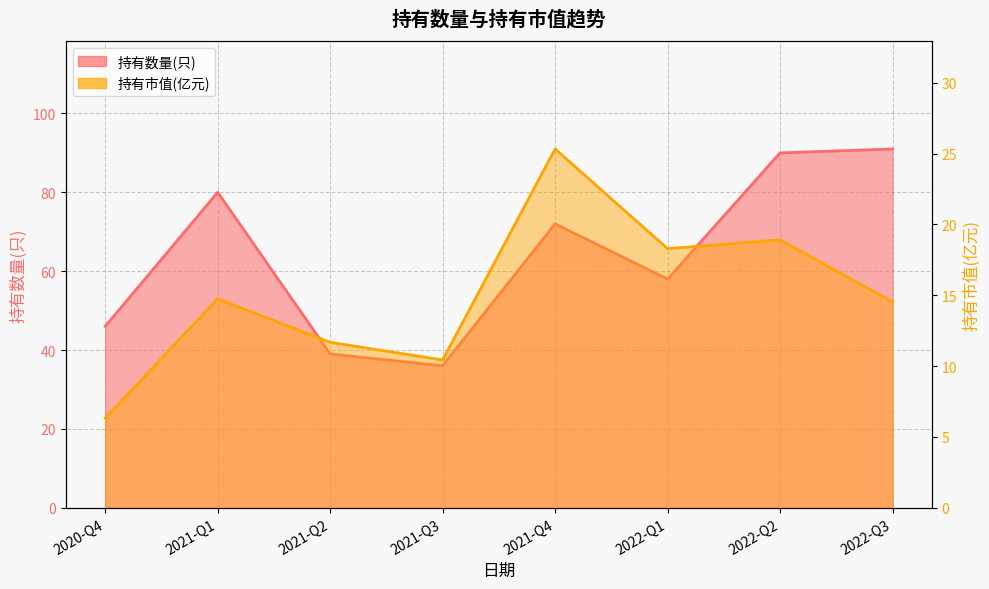

Is the value of 持有市值(亿元) at 2021-Q4 greater than the value of 持有数量(只) at 2021-Q2?

No